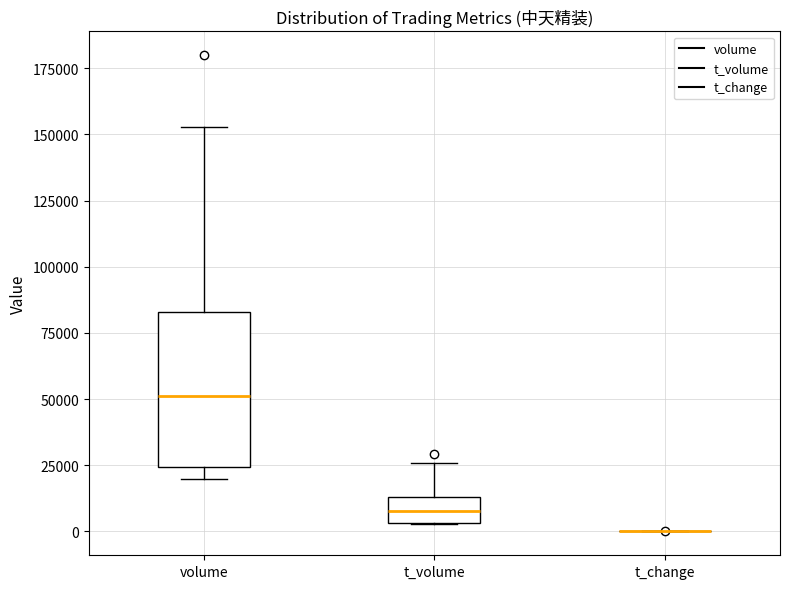

Which box is the tallest, from its lower edge to its upper edge?

volume